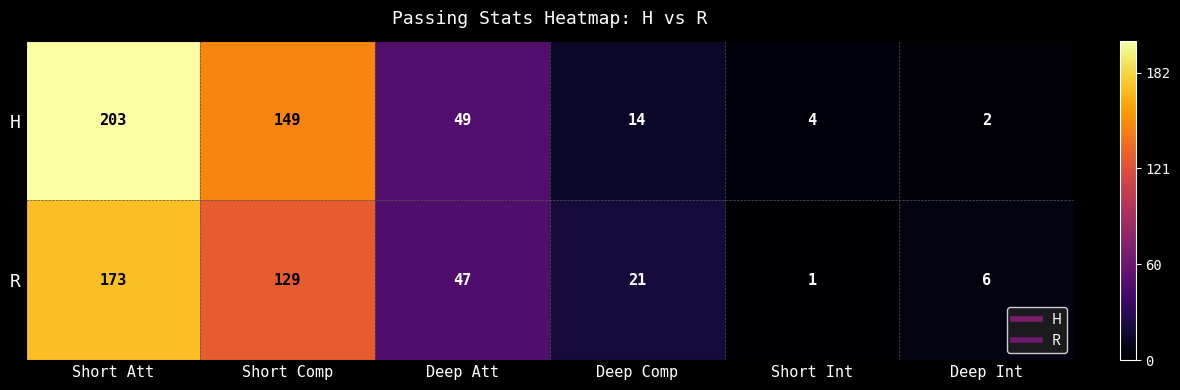

Reading right to left, transcribe all the data shown in this chart.

H: 2	4	14	49	149	203
R: 6	1	21	47	129	173